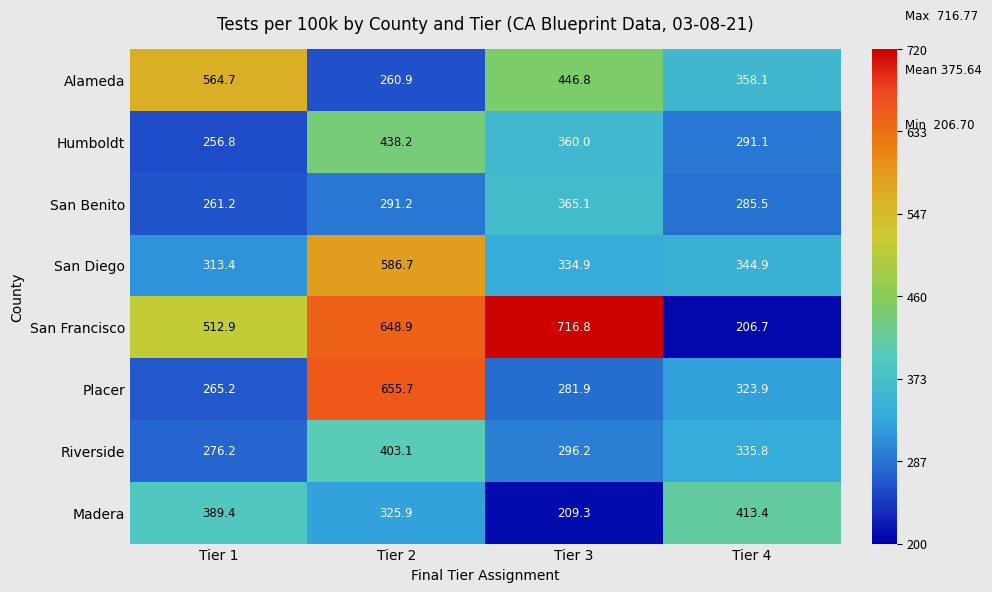

The San Francisco series shows 432.6 at Tier 2. True or false?

False